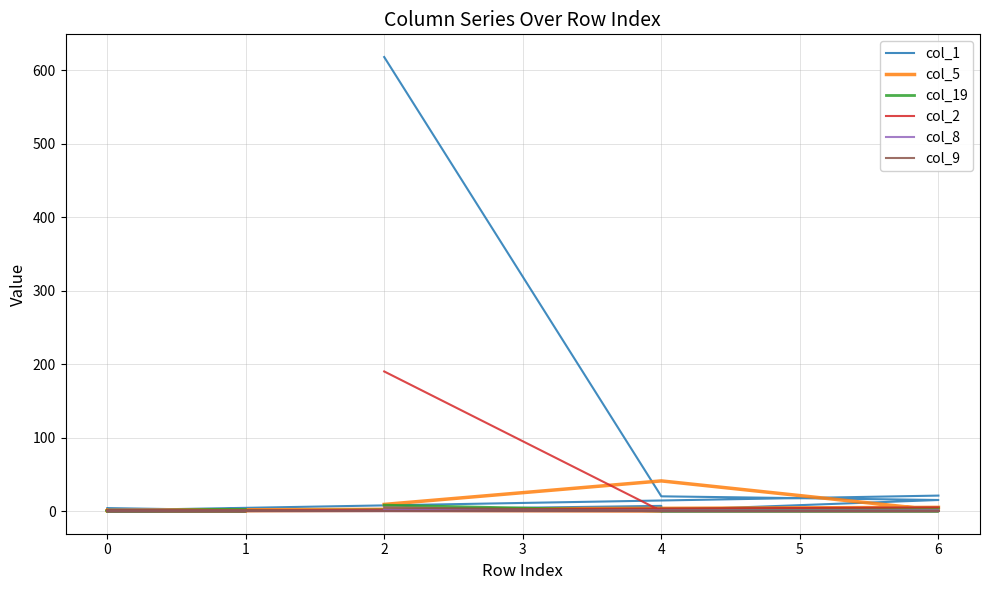

At how many categories does at least one series exceed 491?

1